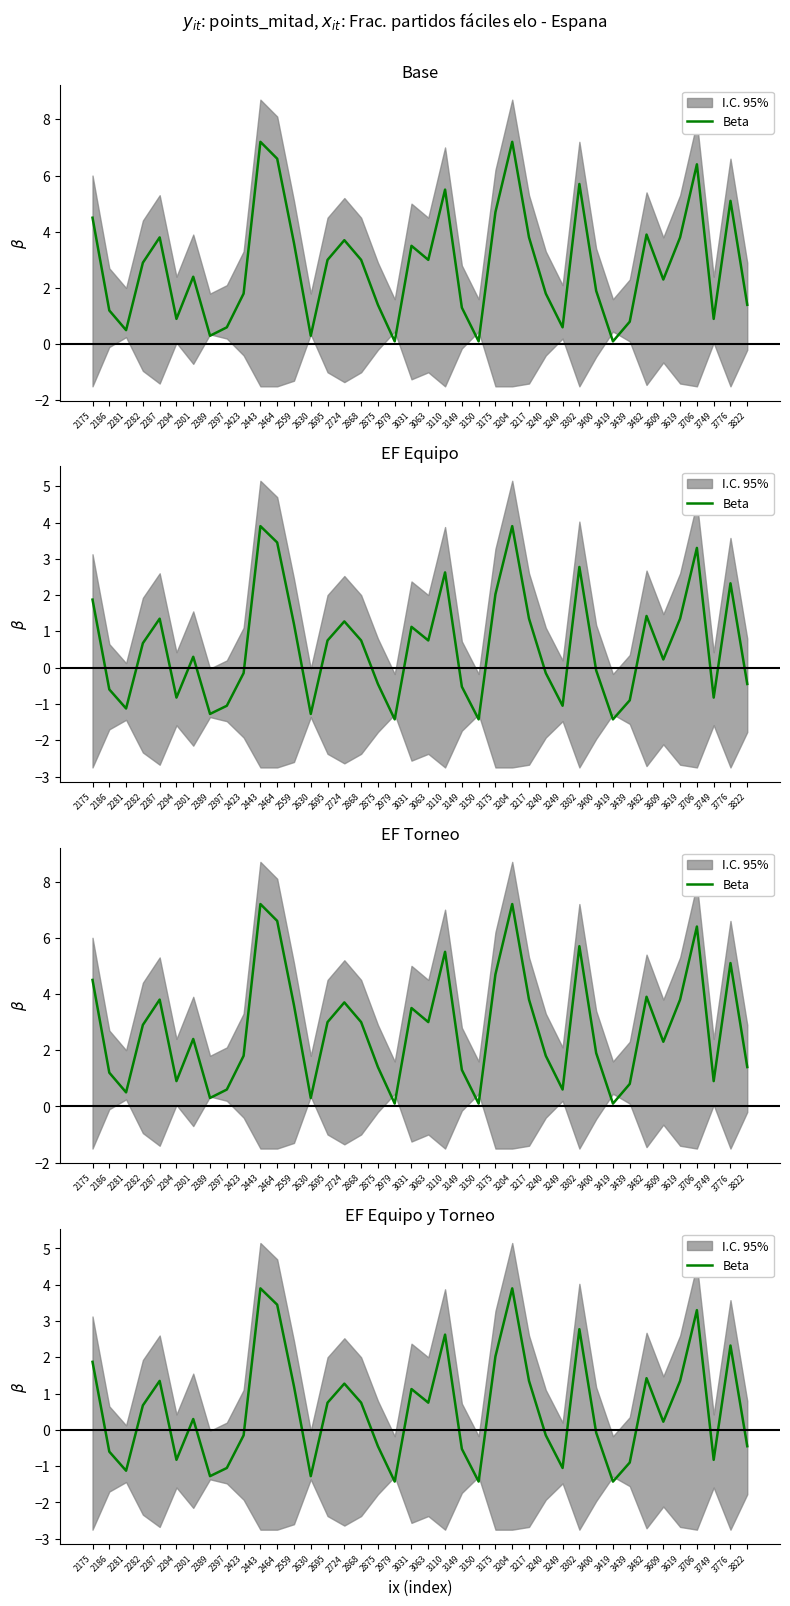

Reading left to right, what are all the values shown in this chart?

2175=1.9	2186=-0.6	2281=-1.1	2282=0.7	2287=1.3	2294=-0.8	2301=0.3	2389=-1.3	2397=-1.1	2423=-0.1	2443=3.9	2464=3.4	2559=1.2	2630=-1.3	2695=0.8	2724=1.3	2868=0.8	2875=-0.5	2979=-1.4	3031=1.1	3063=0.8	3110=2.6	3149=-0.5	3150=-1.4	3175=2.0	3204=3.9	3217=1.3	3240=-0.1	3249=-1.1	3302=2.8	3400=-0.1	3419=-1.4	3439=-0.9	3482=1.4	3609=0.2	3619=1.3	3706=3.3	3749=-0.8	3776=2.3	3822=-0.5